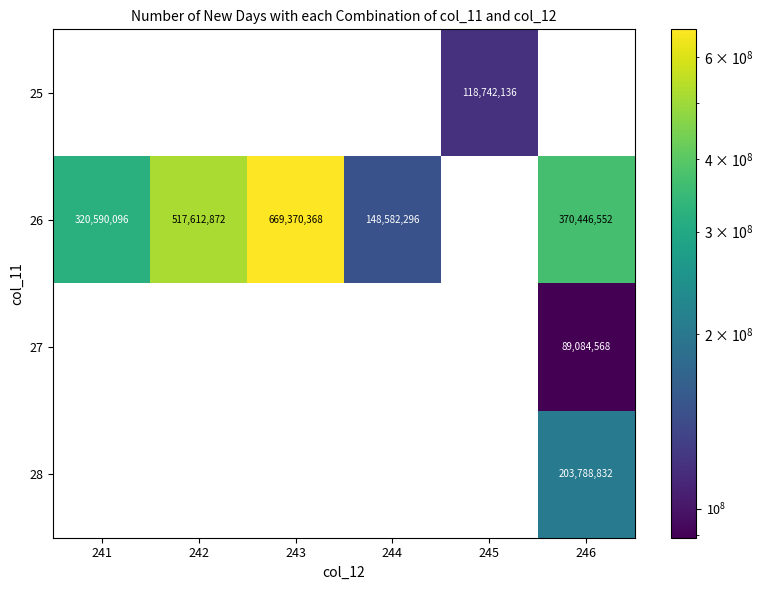

Is it true that 26 equals 320590096 at 241?

True